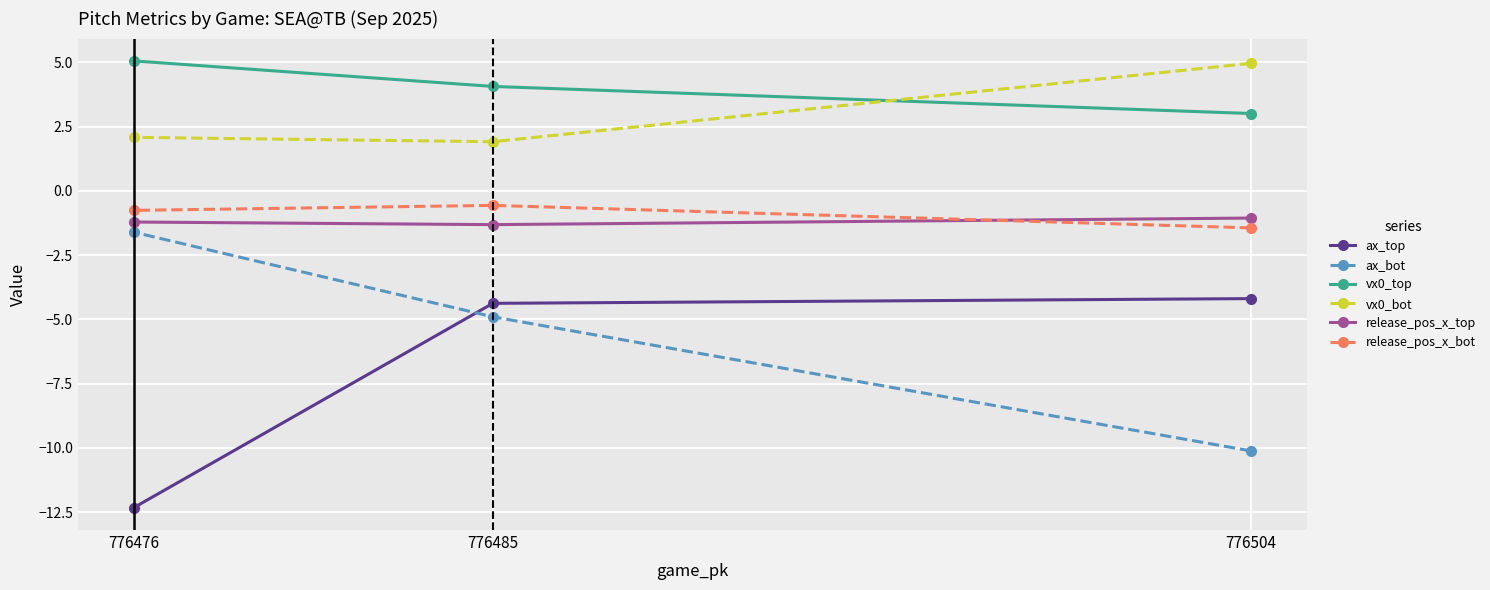

What is the difference between the highest and lowest values at 776504?

15.1